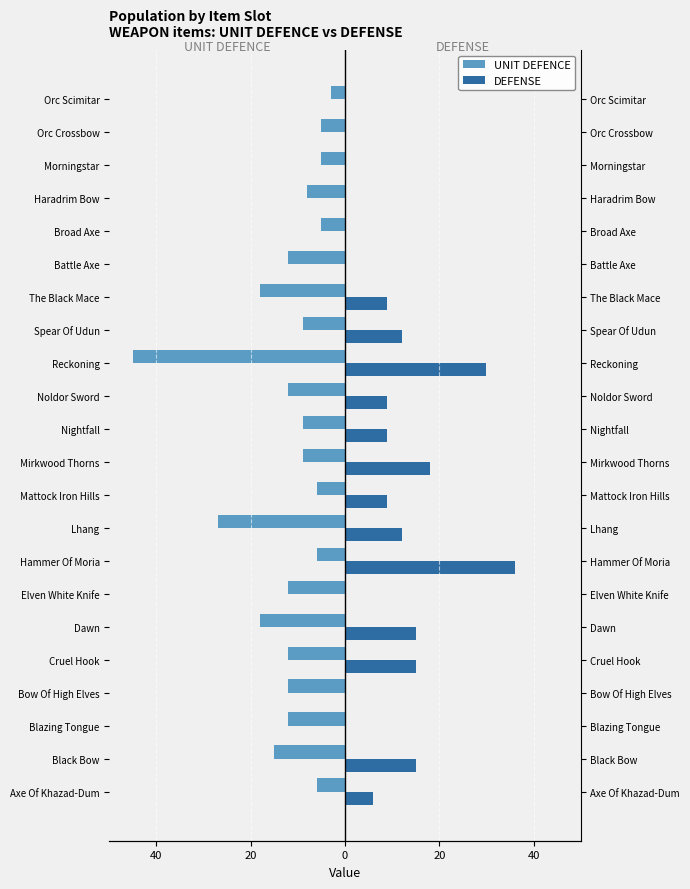

What is the approximate value of DEFENSE at 40, to the nearest 5?

15